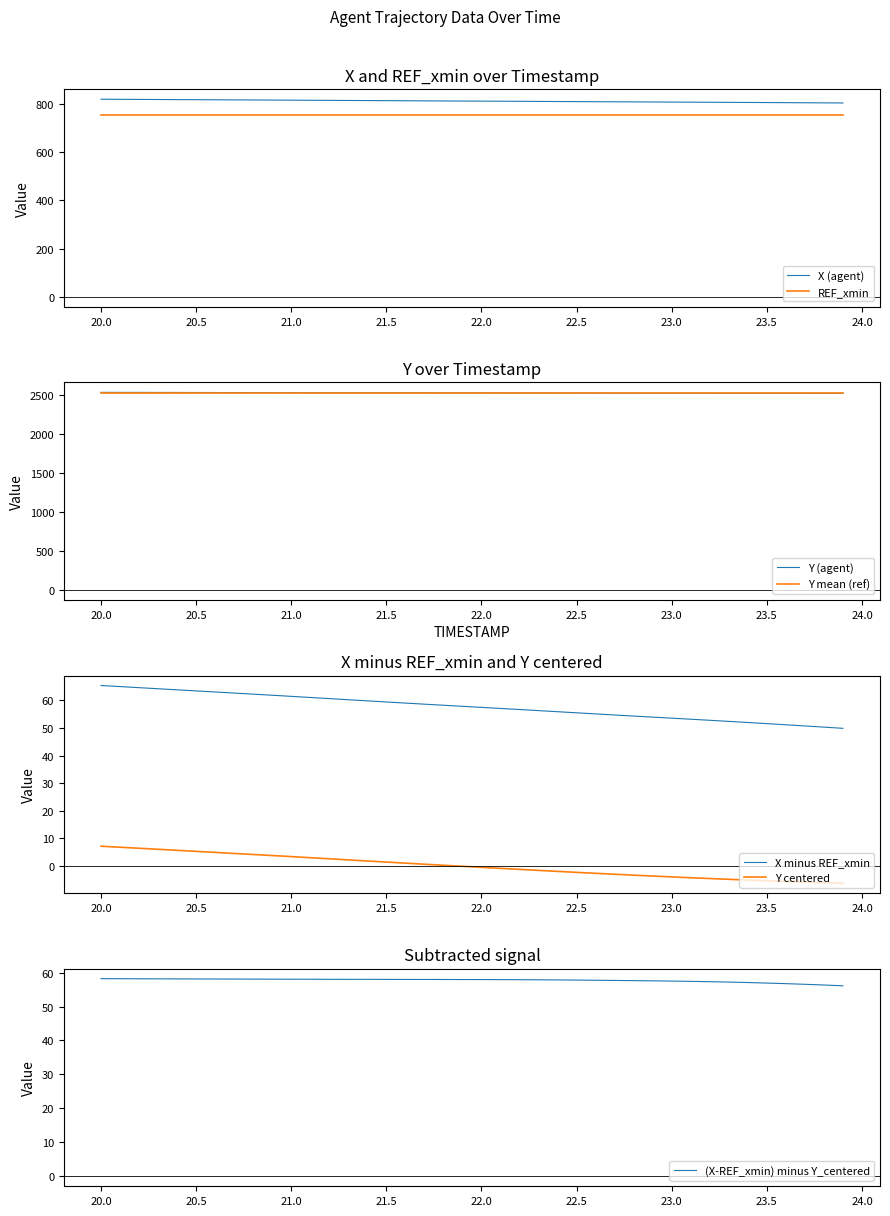

The REF_xmin series shows 753.4 at 21.9. True or false?

True